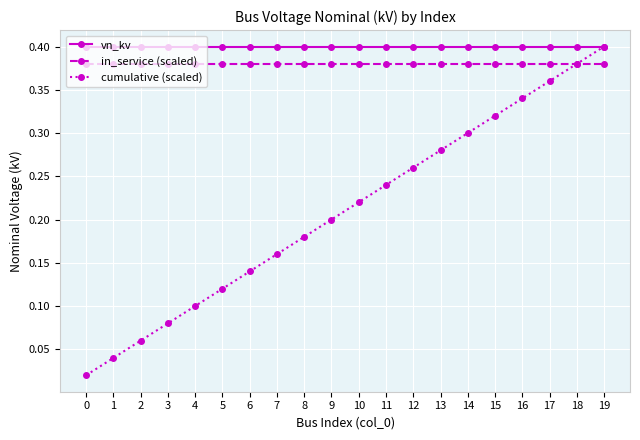

True or false: cumulative (scaled) has more than 1 points higher than both neighbors.

False